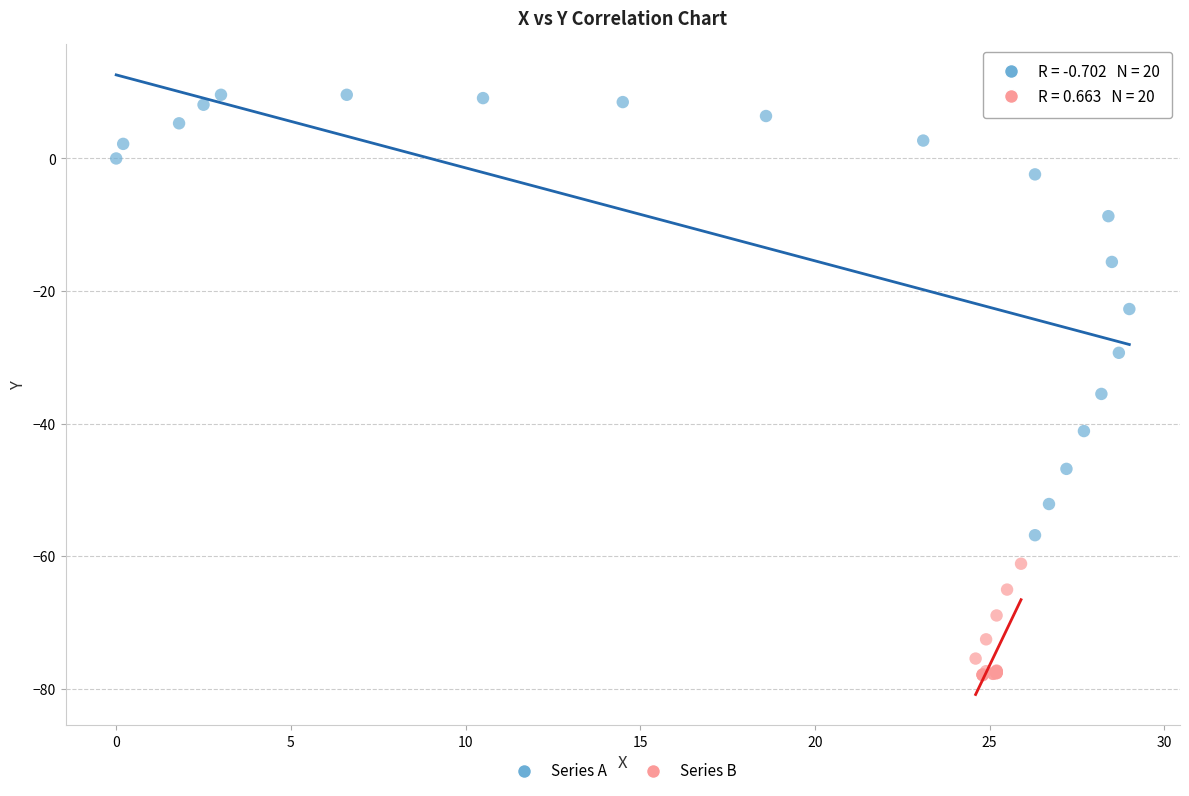

Which series has the largest Y range (max minus min)?

Series A